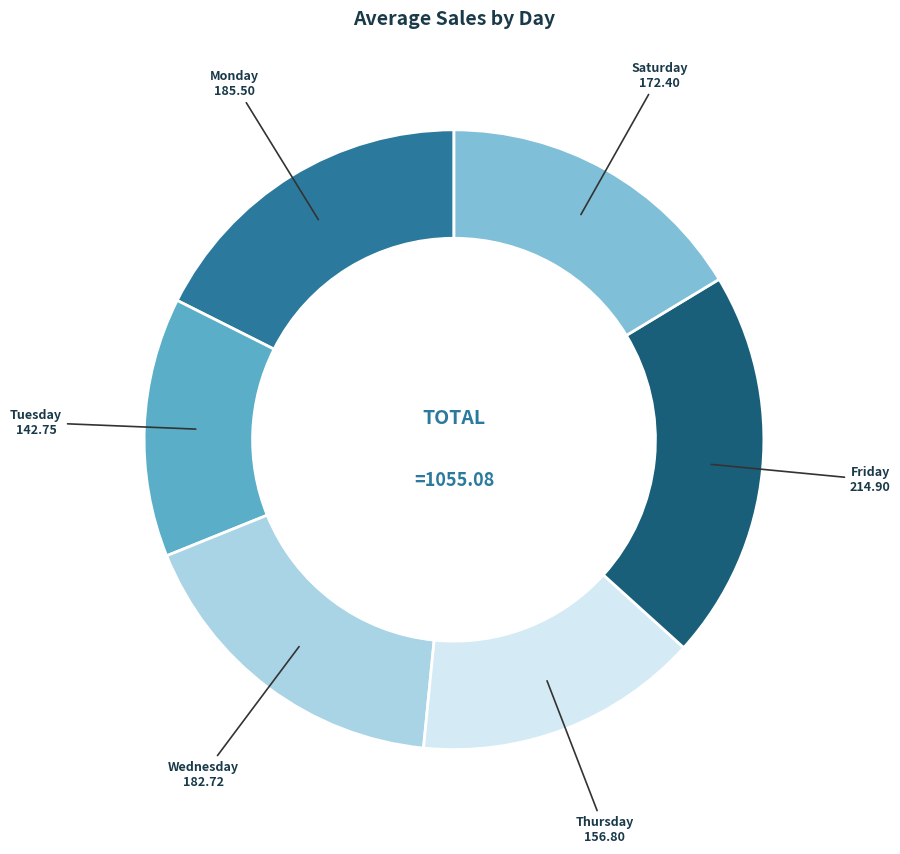

Is there any slice that represents more than half of the pie?

No